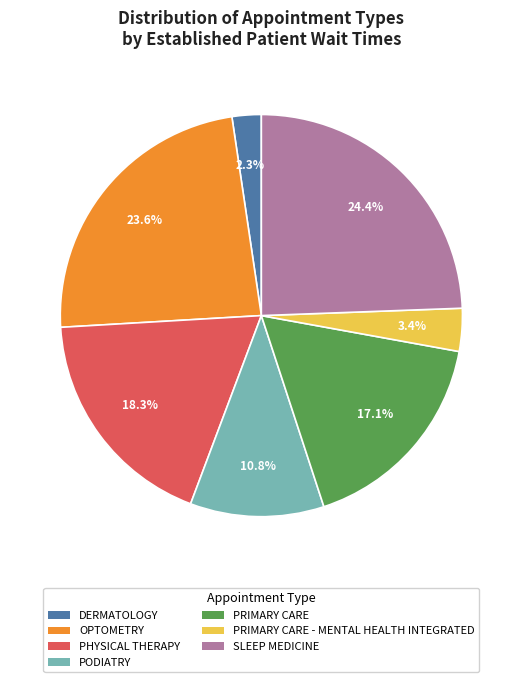

To the nearest percent, what is the difference between the DERMATOLOGY and PRIMARY CARE - MENTAL HEALTH INTEGRATED slice percentages?

1%